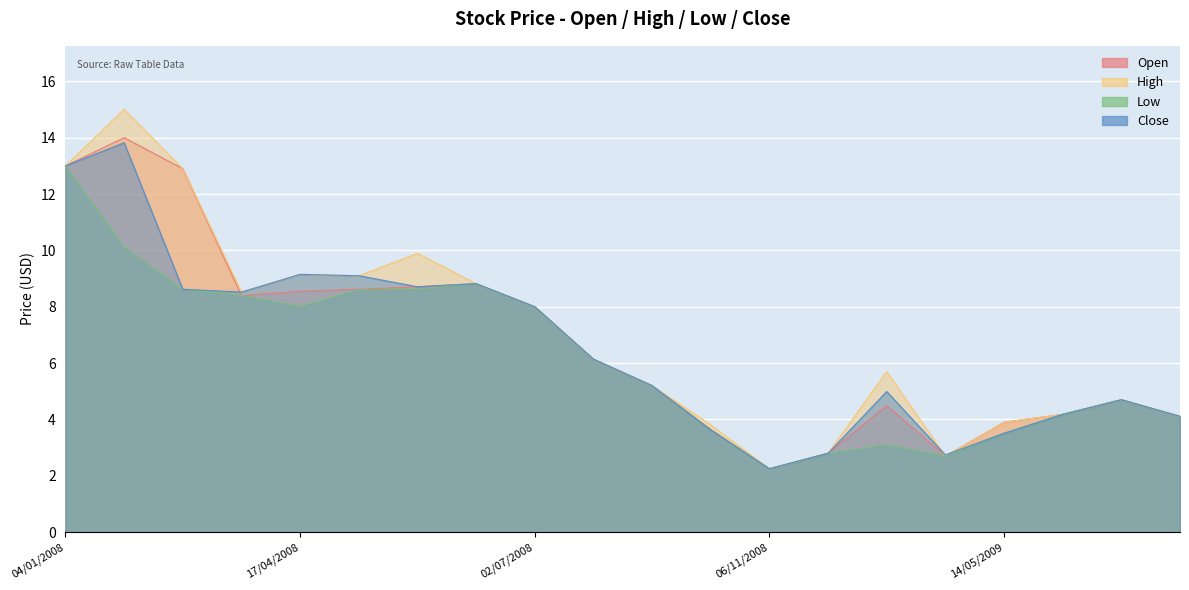

Rank the categories by Open value from highest to lowest.

22/02/2008, 04/01/2008, 11/04/2008, 03/06/2008, 20/05/2008, 30/04/2008, 17/04/2008, 16/04/2008, 02/07/2008, 15/08/2008, 04/09/2008, 03/05/2010, 18/03/2009, 05/03/2010, 04/06/2010, 14/05/2009, 01/10/2008, 15/01/2009, 07/04/2009, 06/11/2008